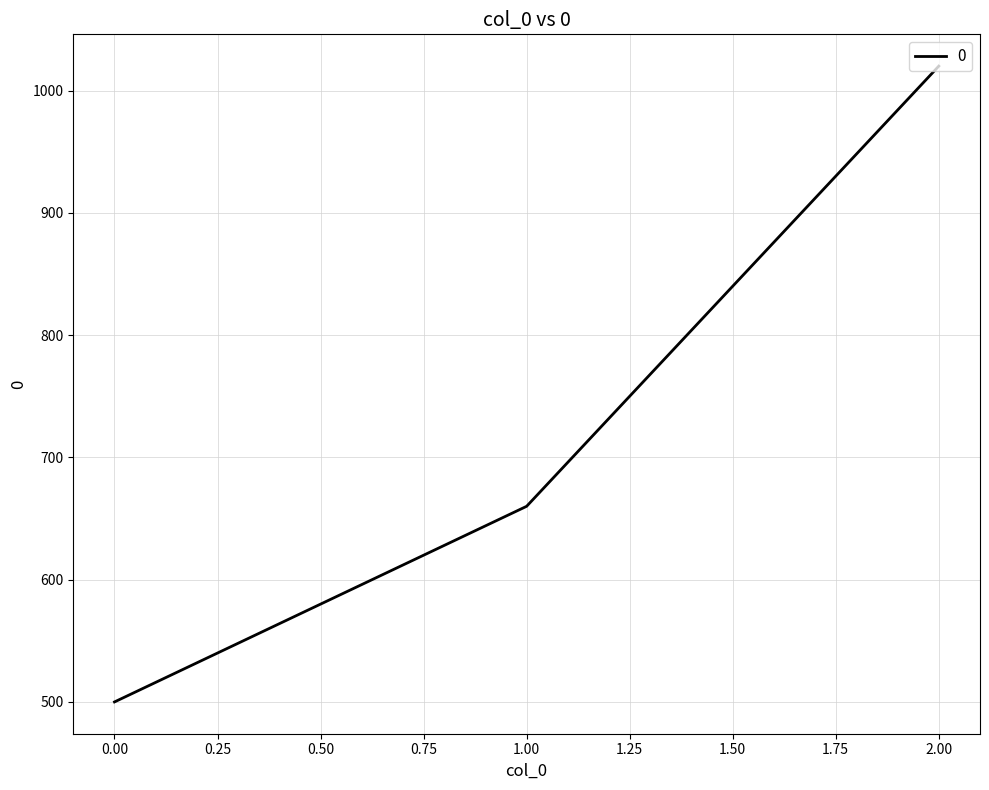

Is this an area chart (filled region under the line)?

No